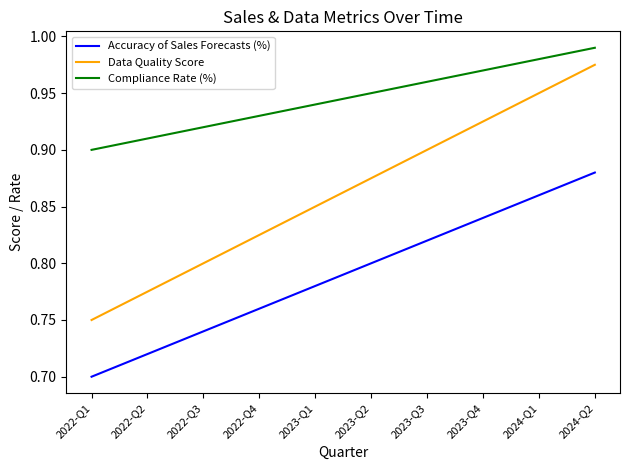

What is the difference between the maximum and second lowest values in the Accuracy of Sales Forecasts (%) series?

0.2